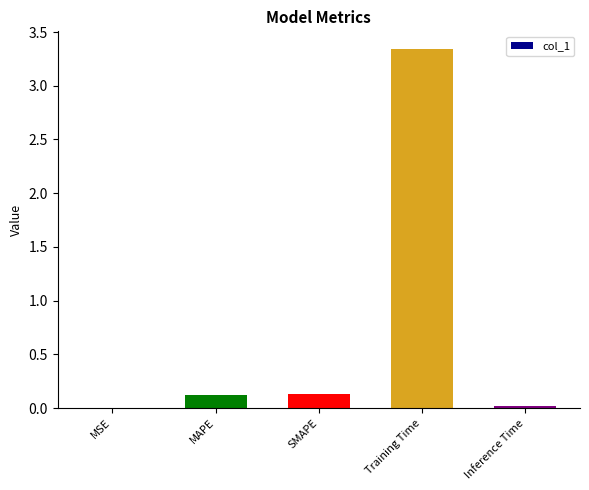

Which has a higher value, MSE or Training Time?

Training Time